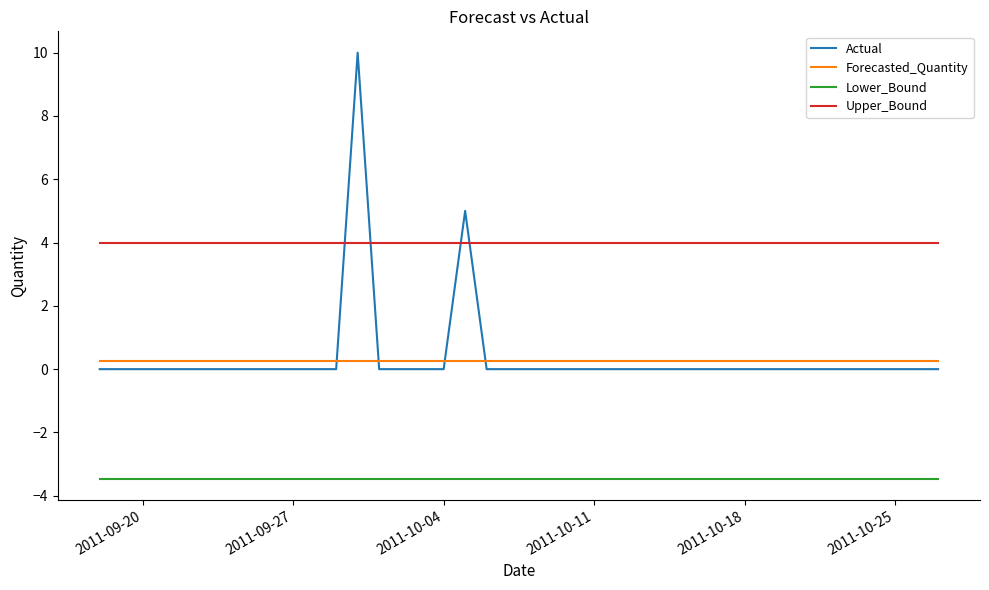

What is the greatest value displayed?

10.0